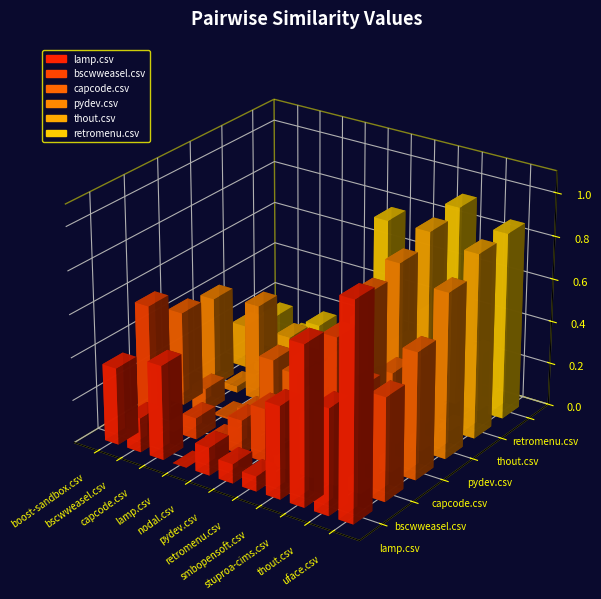

The value of pydev.csv at bscwweasel.csv is 0.0. True or false?

True